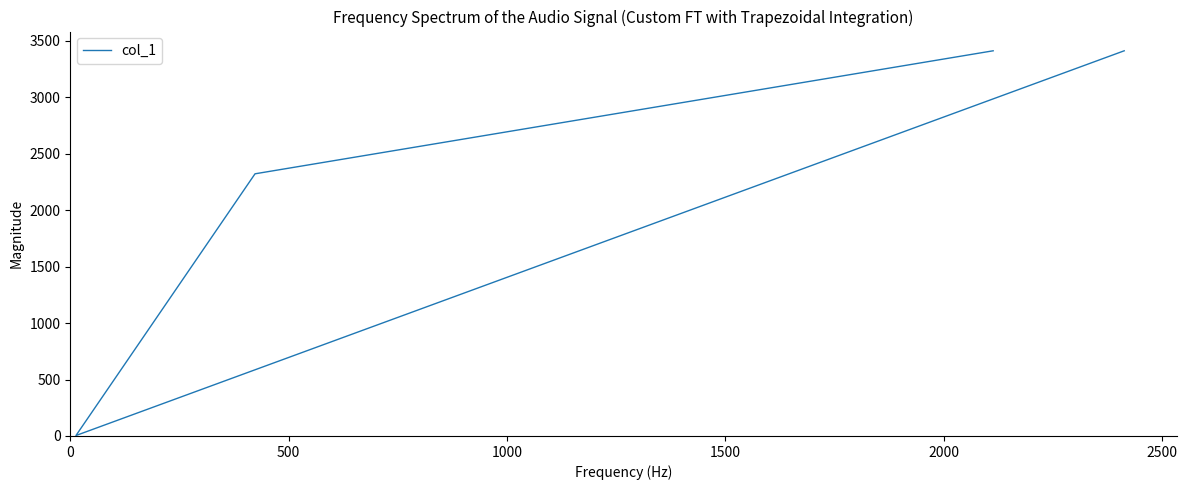

How many lines are shown in the chart?

1